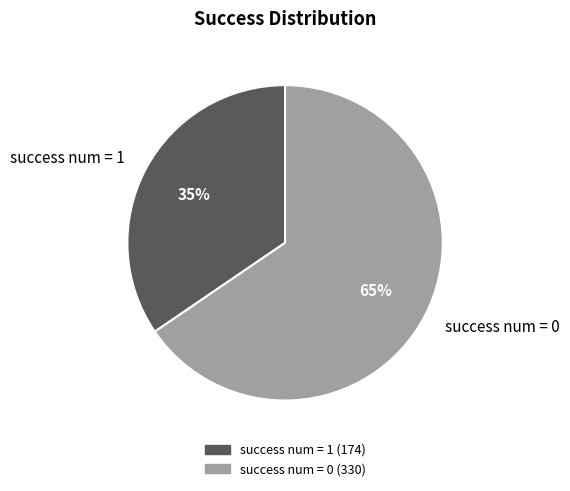

Which category accounts for the majority?

success num = 0